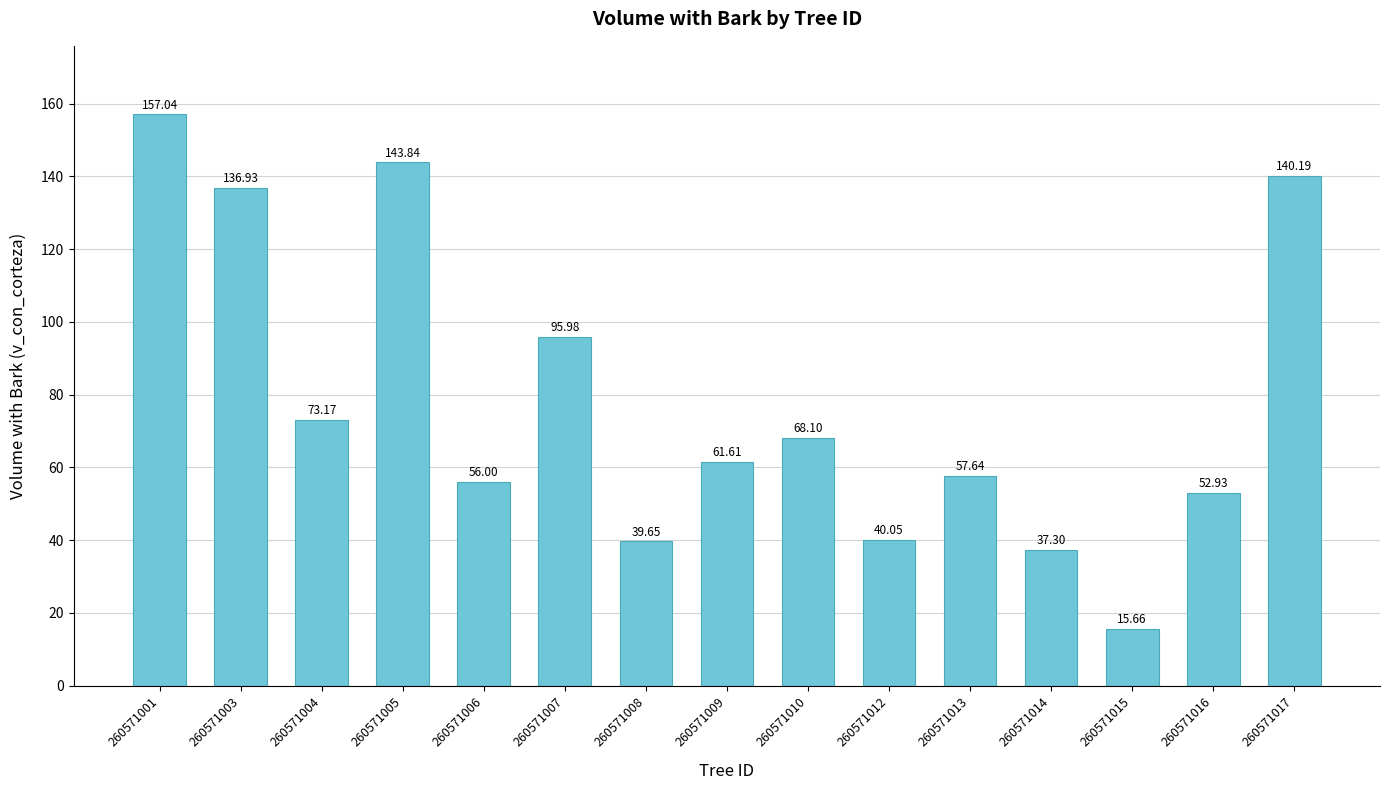

Are the bars horizontal?

No